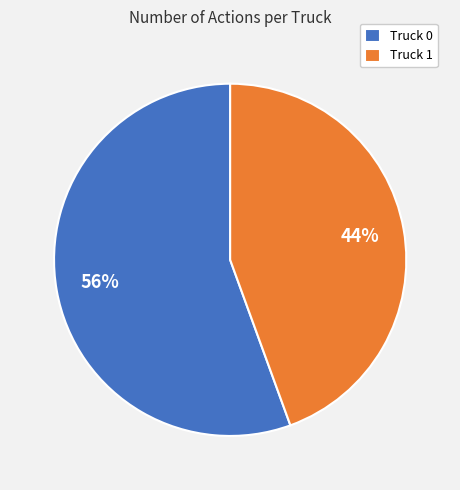

Which slice is the smallest?

Truck 1